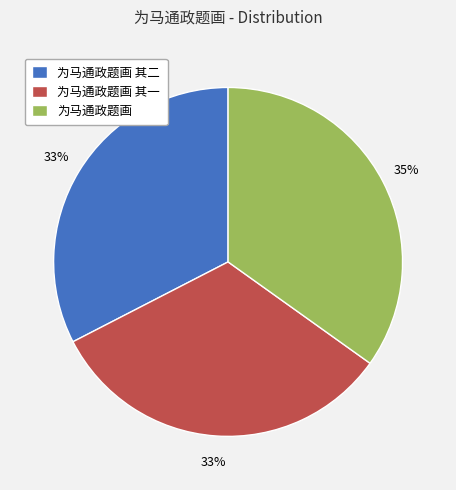

Which slice is the largest?

为马通政题画